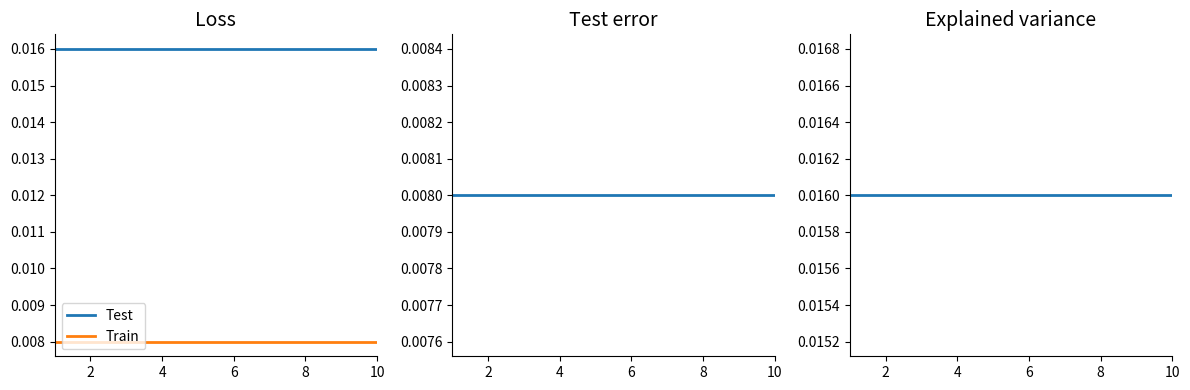

True or false: Test and erro test cross at least once.

False